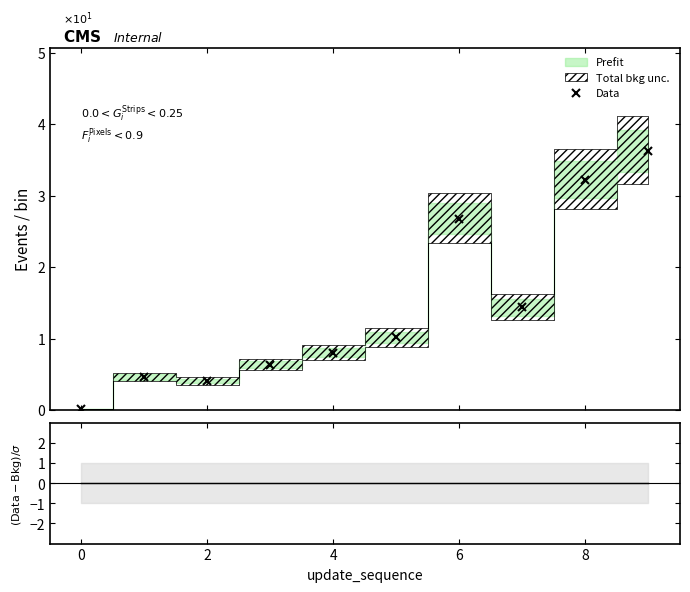

How many data points in Data are above 1?

5